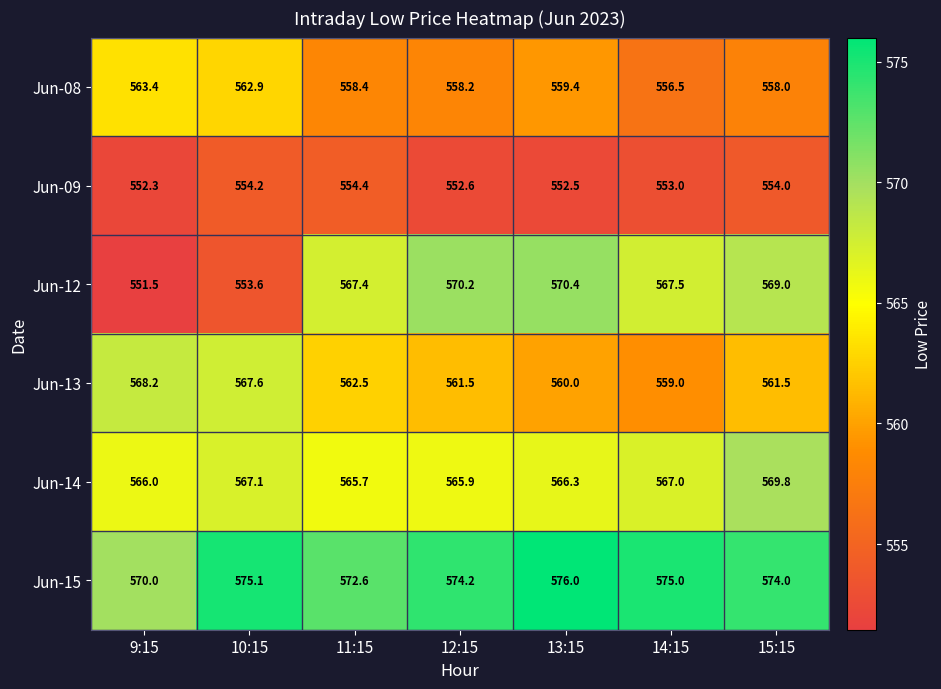

What is the sum of all Jun-09 values?

3873.0